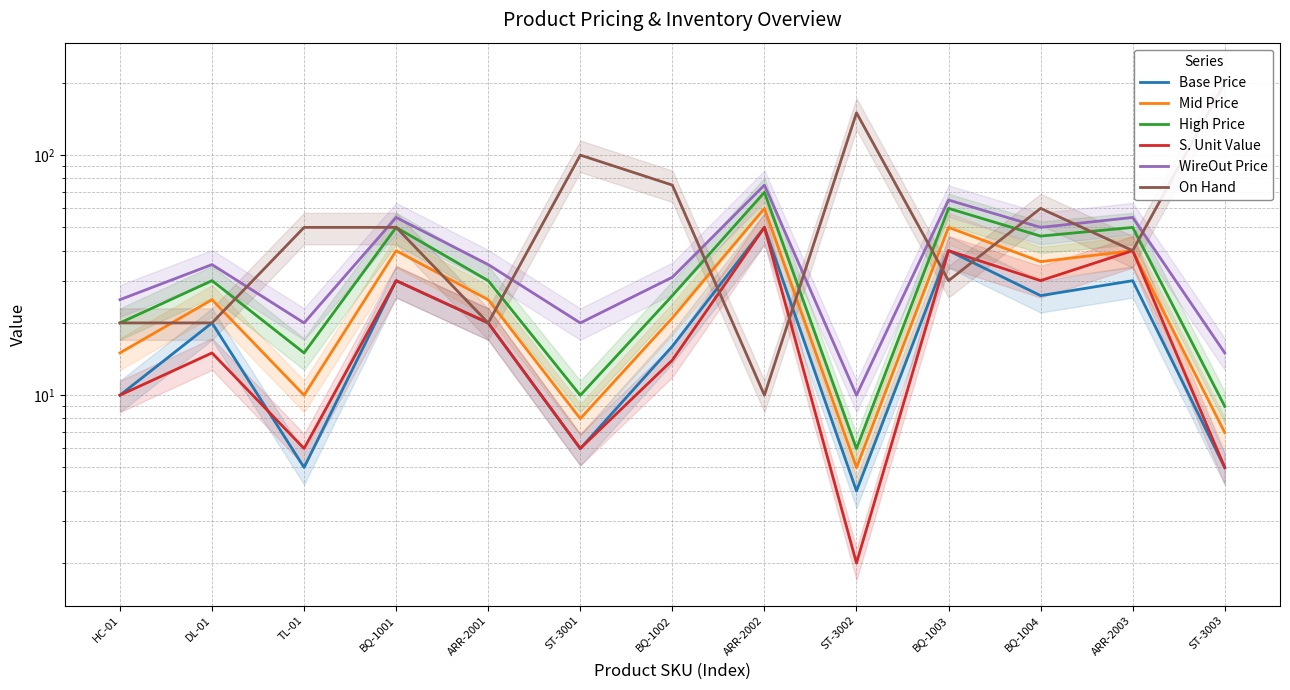

True or false: WireOut Price and S. Unit Value intersect in this chart.

False